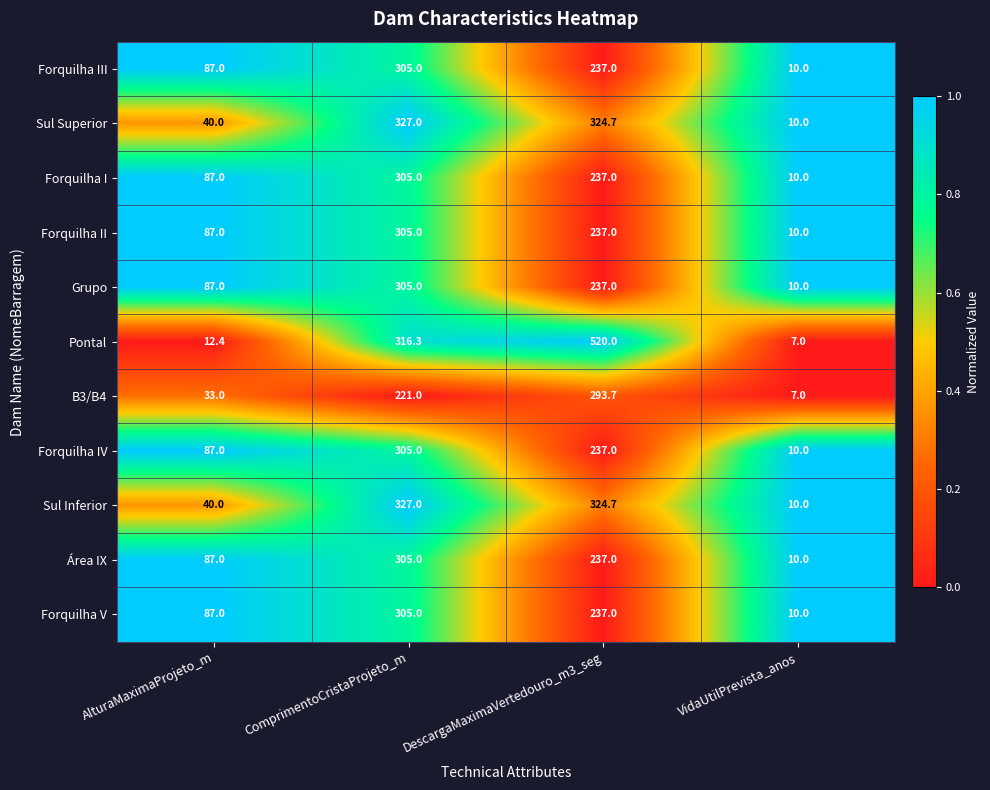

What is the sum of all B3/B4 values?

554.7